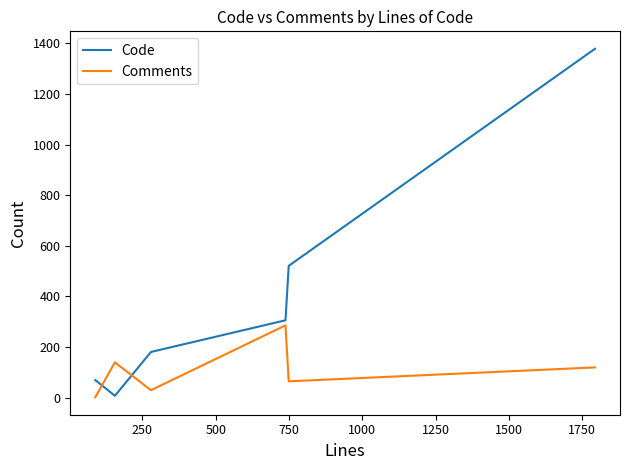

Does the chart display data point markers on the line(s)?

No